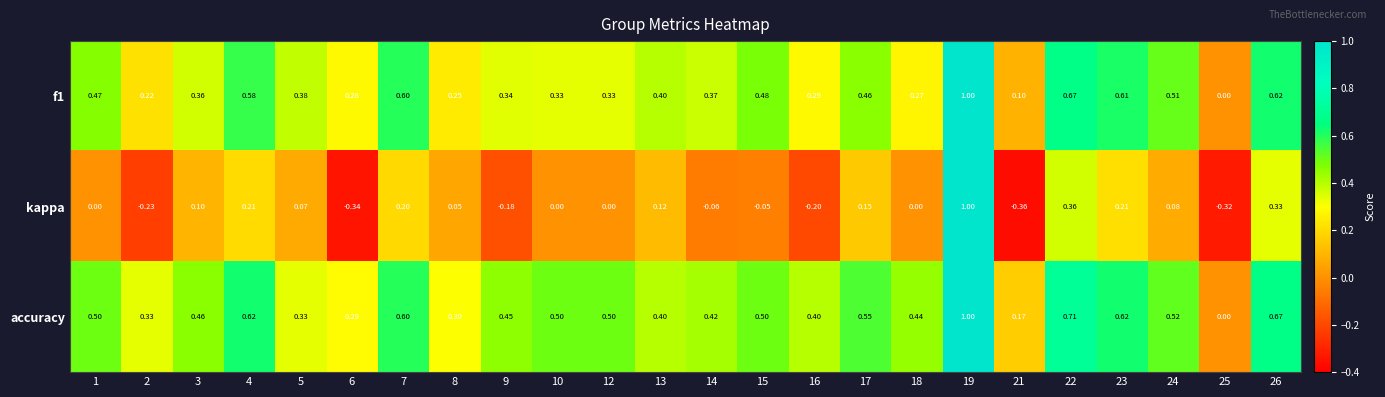

Which series has the largest total across all categories?

accuracy